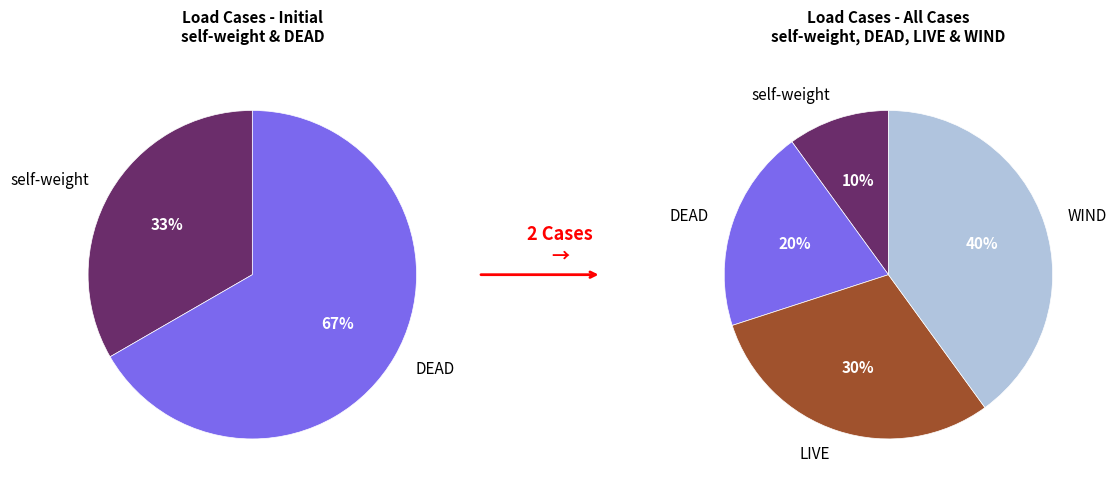

Between DEAD and self-weight, which is larger?

DEAD